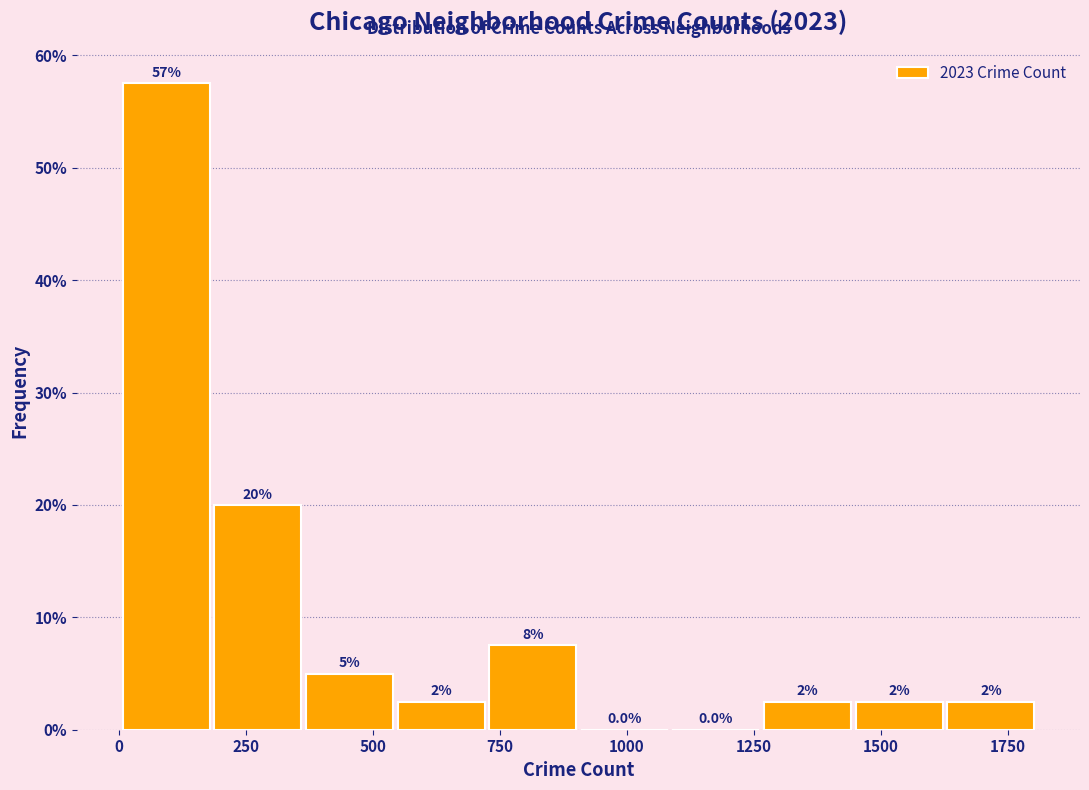

Around what value on the x-axis is the tallest bar? Give the approximate position of its centre, as read against the axis.

100